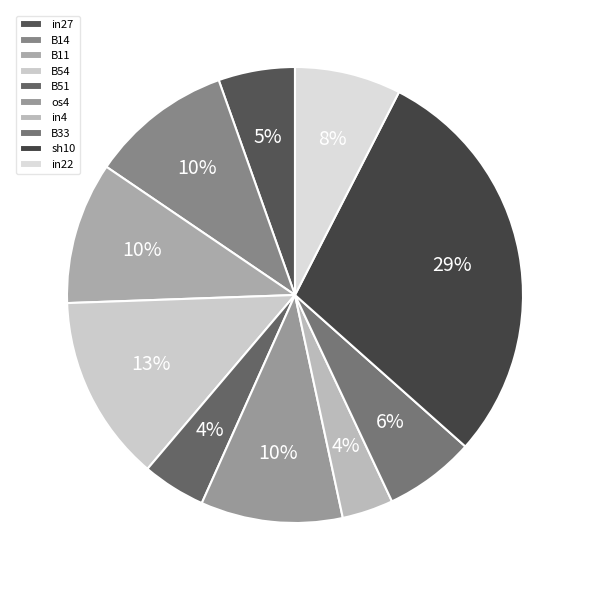

Which category has the biggest portion of the pie?

sh10